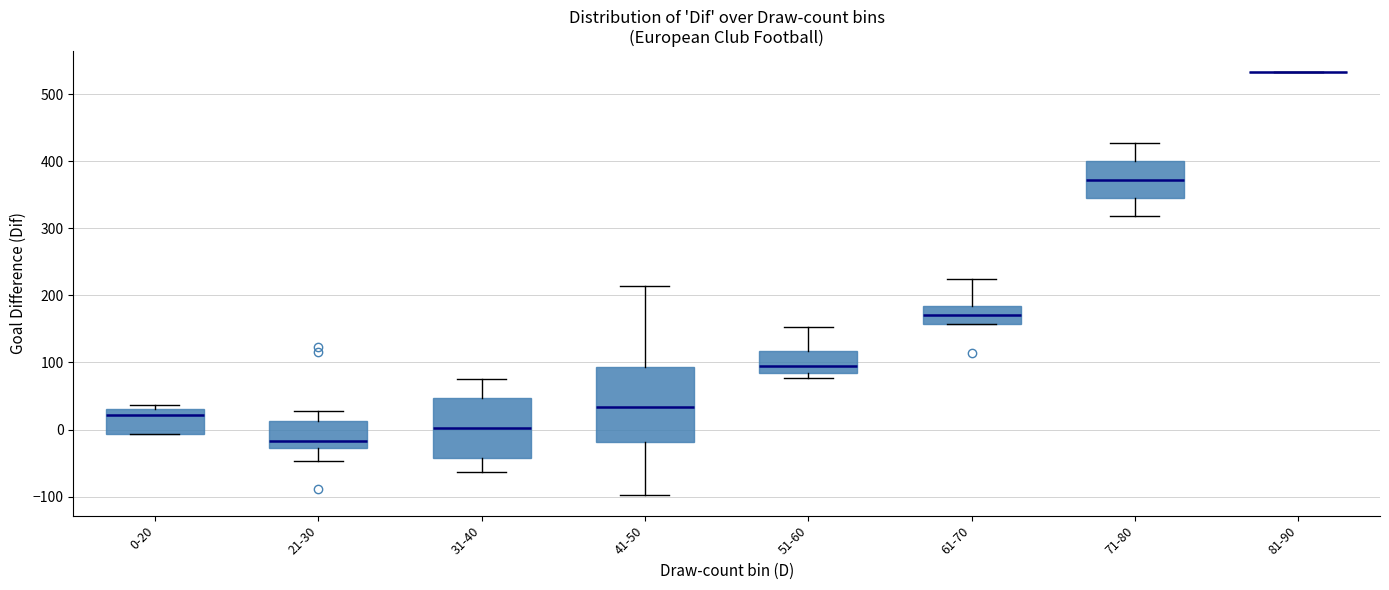

Reading left to right, transcribe this box plot: for each box, give where its median line is, the range the box spans, and where its two whiskers end, as read against the y-axis. The values are not printed on the chart, so give them approximately, as read against the axis.

0-20: median 20, box -10 to 30, whiskers -10 to 40
21-30: median -20, box -30 to 10, whiskers -50 to 30
31-40: median 0, box -40 to 50, whiskers -60 to 80
41-50: median 30, box -20 to 90, whiskers -100 to 210
51-60: median 100, box 80 to 120, whiskers 80 (just below the box's lower edge) to 150
61-70: median 170, box 160 to 180, whiskers 160 to 220
71-80: median 370, box 350 to 400, whiskers 320 to 430
81-90: box collapsed to a line at 530, whiskers 530 to 530